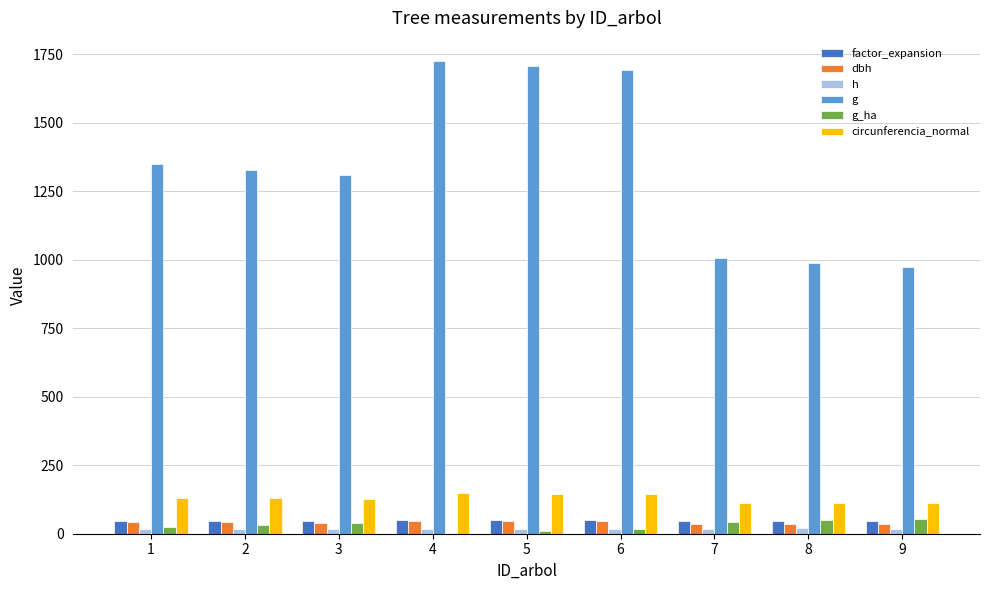

Which series has the largest total across all categories?

g